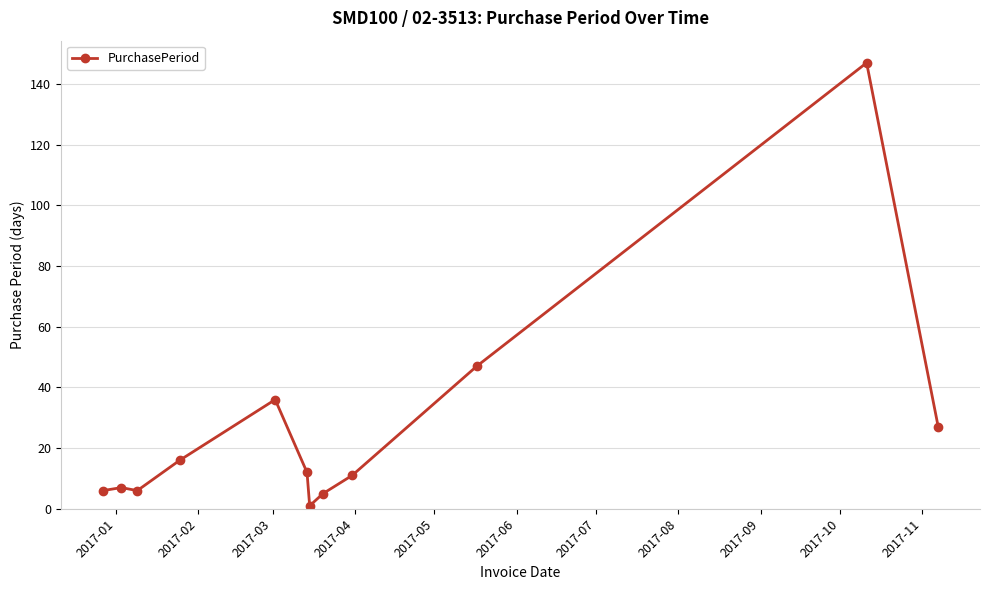

What is the greatest value displayed?

147